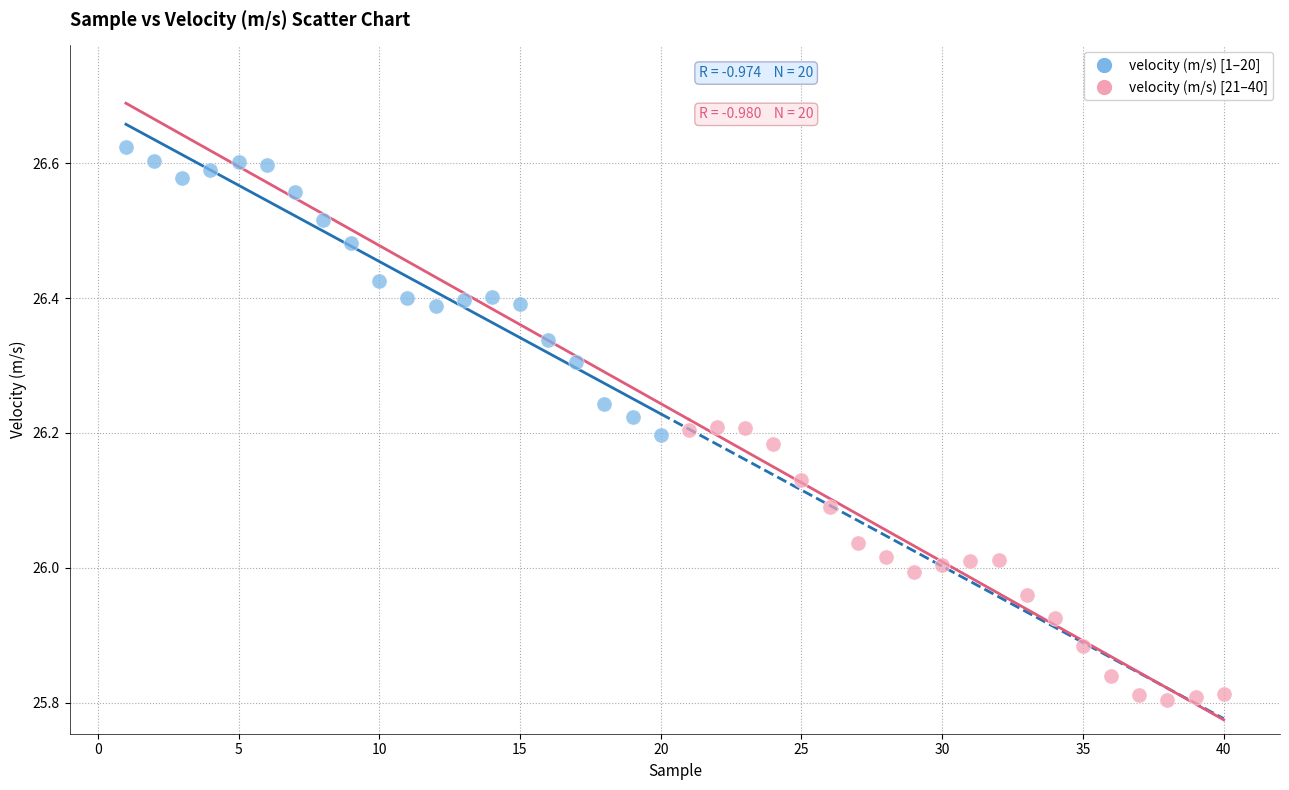

What are all the series names shown in the legend?

velocity (m/s) [1–20], velocity (m/s) [21–40]